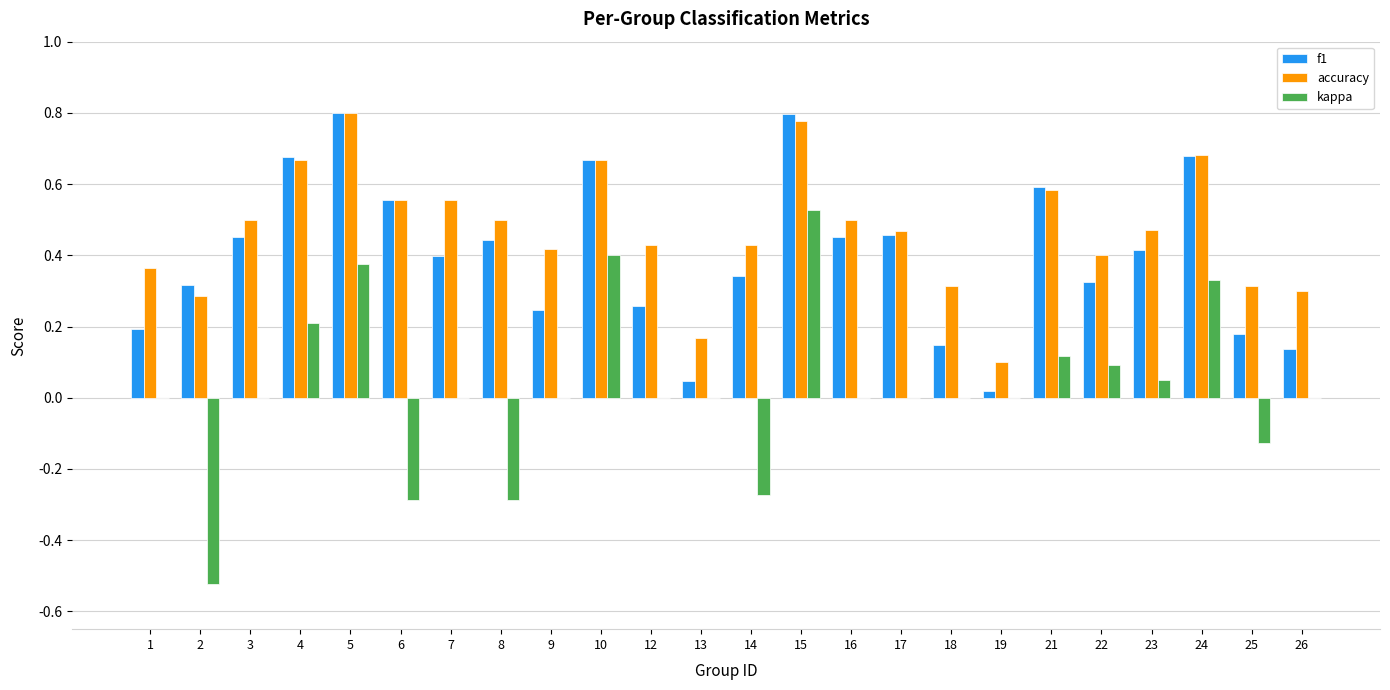

Which series changed the most between 1 and 24?

f1